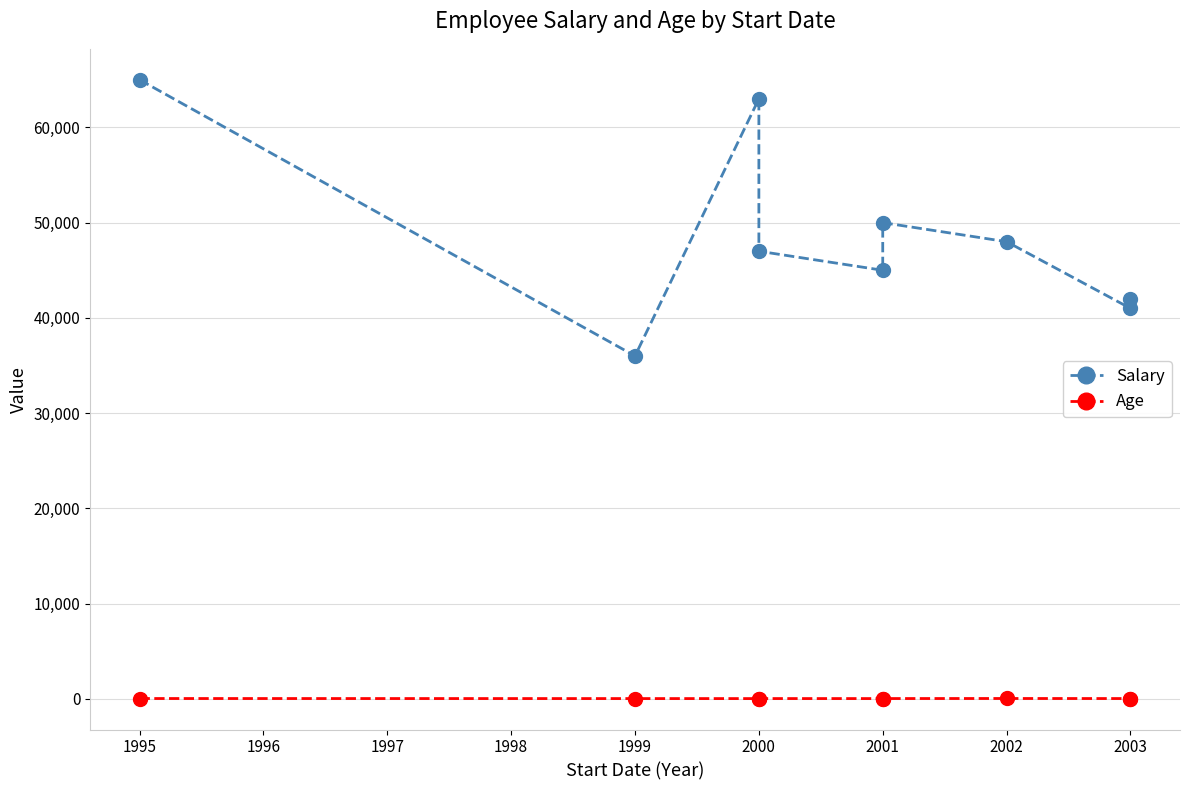

Where is Age nearest to the value 33?

2001